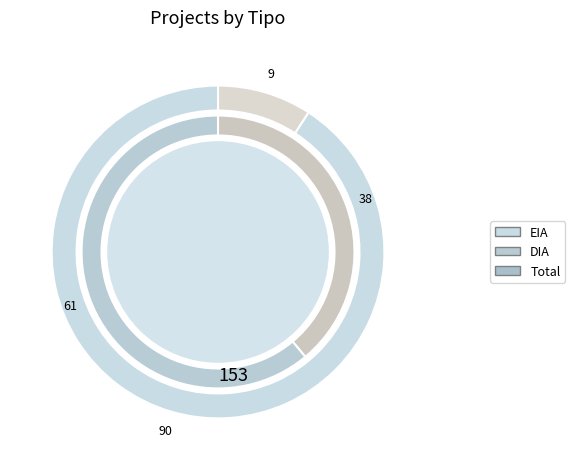

To the nearest percent, what portion does EIA represent?

9%